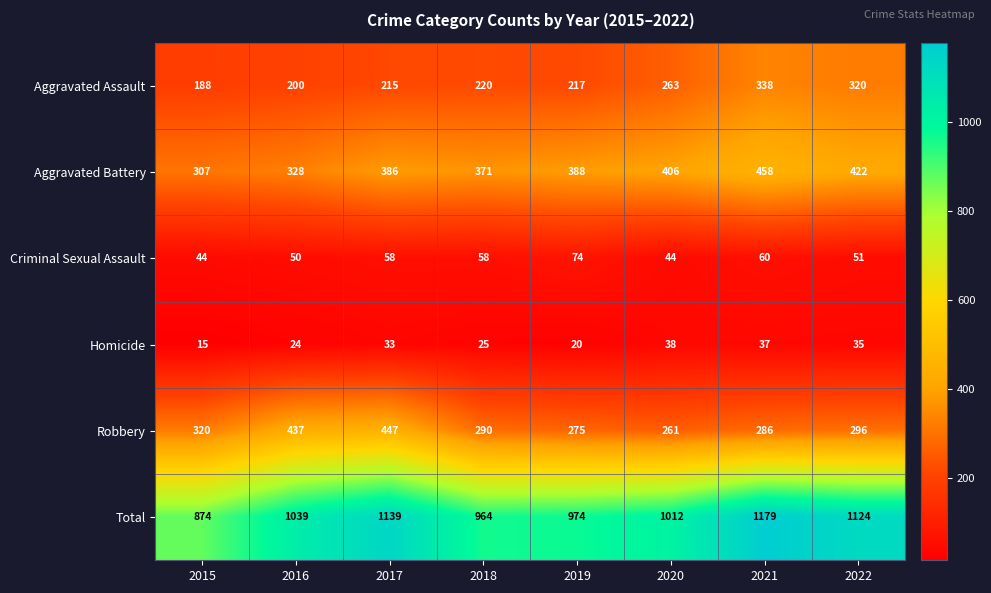

The Robbery series shows 275 at 2019. True or false?

True